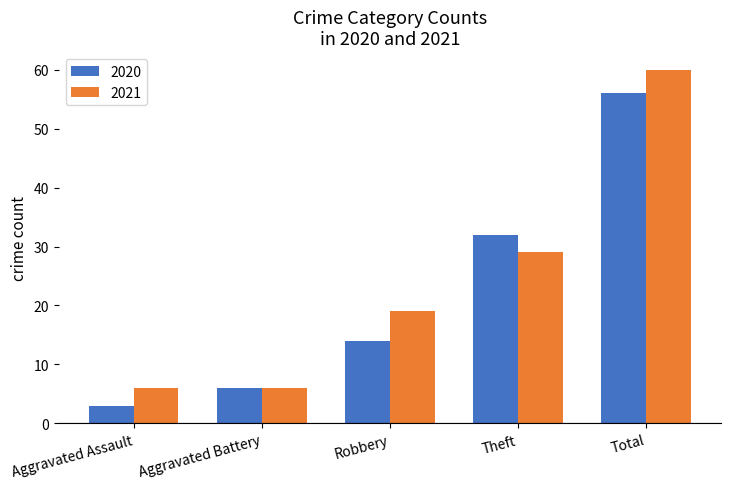

At Aggravated Assault, list the series in order from smallest to largest.

2020, 2021